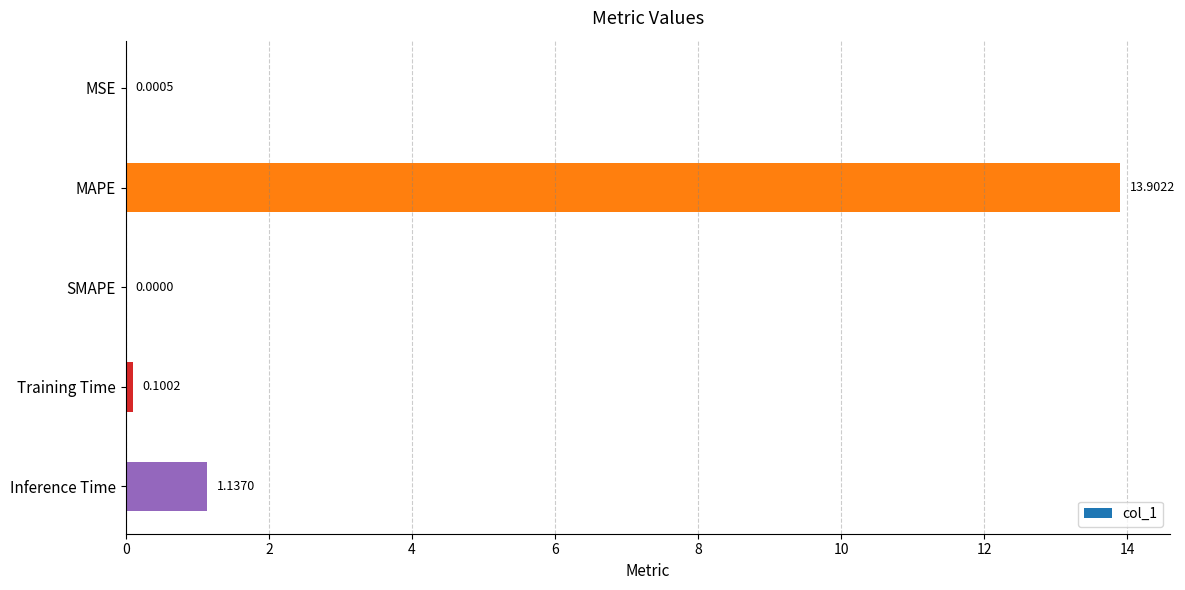

Which category has the highest value across all series?

MAPE